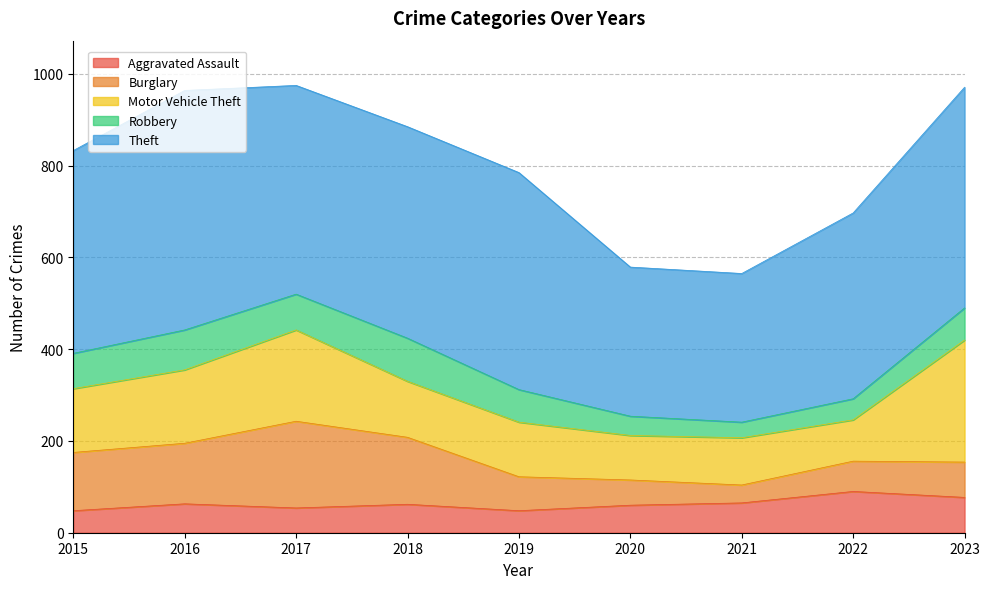

Rank the categories by Aggravated Assault value from highest to lowest.

2022, 2023, 2021, 2016, 2018, 2020, 2017, 2015, 2019